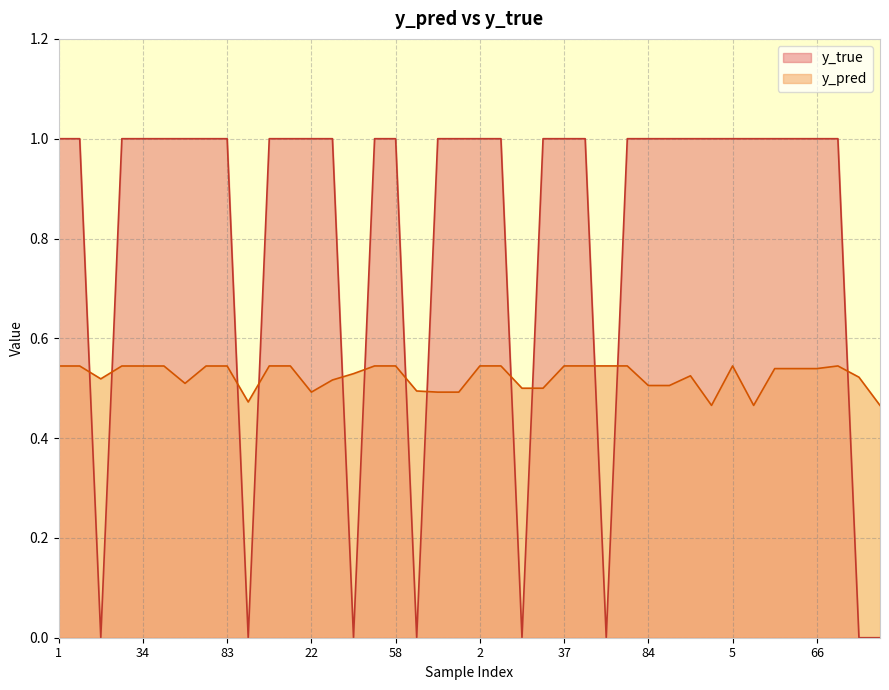

Where is the first local minimum for y_true?

14